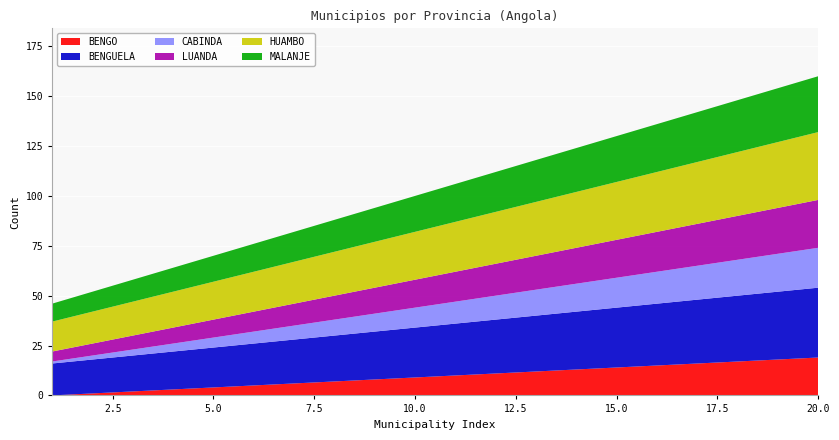

Reading left to right, list all the values displayed in this chart.

BENGO: 0	1	2	3	4	5	6	7	8	9	10	11	12	13	14	15	16	17	18	19
BENGUELA: 16	17	18	19	20	21	22	23	24	25	26	27	28	29	30	31	32	33	34	35
CABINDA: 1	2	3	4	5	6	7	8	9	10	11	12	13	14	15	16	17	18	19	20
LUANDA: 5	6	7	8	9	10	11	12	13	14	15	16	17	18	19	20	21	22	23	24
HUAMBO: 15	16	17	18	19	20	21	22	23	24	25	26	27	28	29	30	31	32	33	34
MALANJE: 9	10	11	12	13	14	15	16	17	18	19	20	21	22	23	24	25	26	27	28